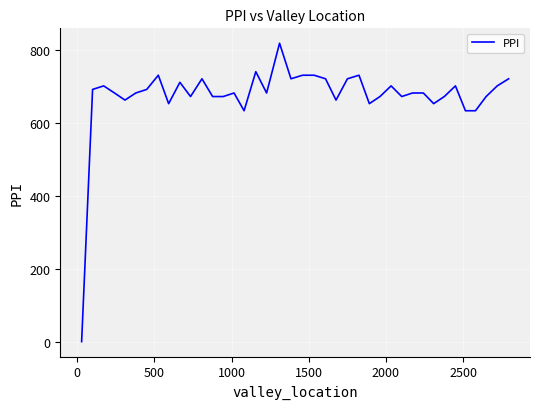

What is the difference between the maximum and minimum values?

819.5